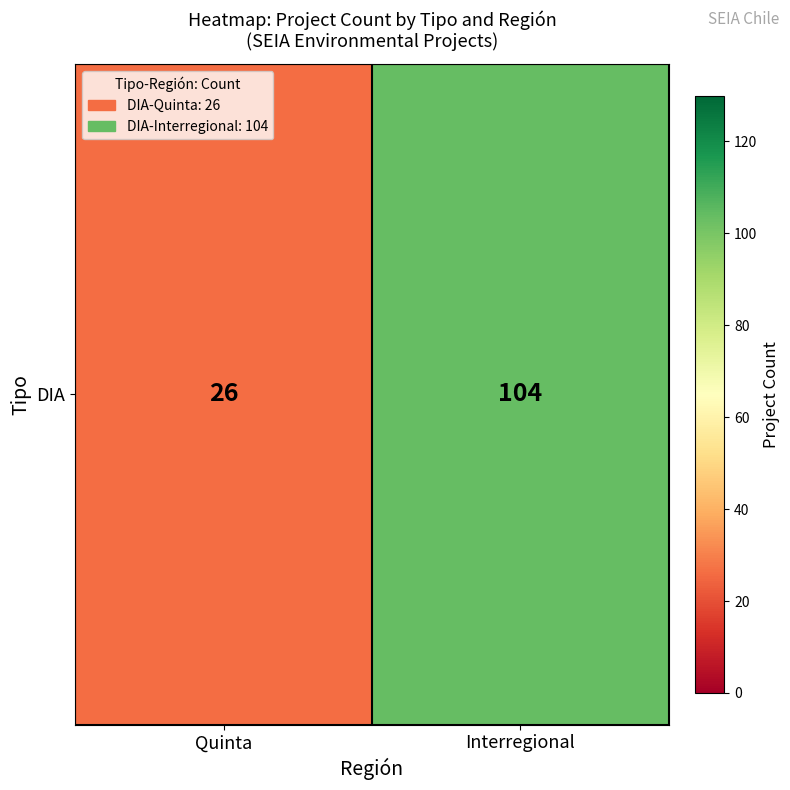

The chart shows a value of 60 at Interregional. True or false?

False